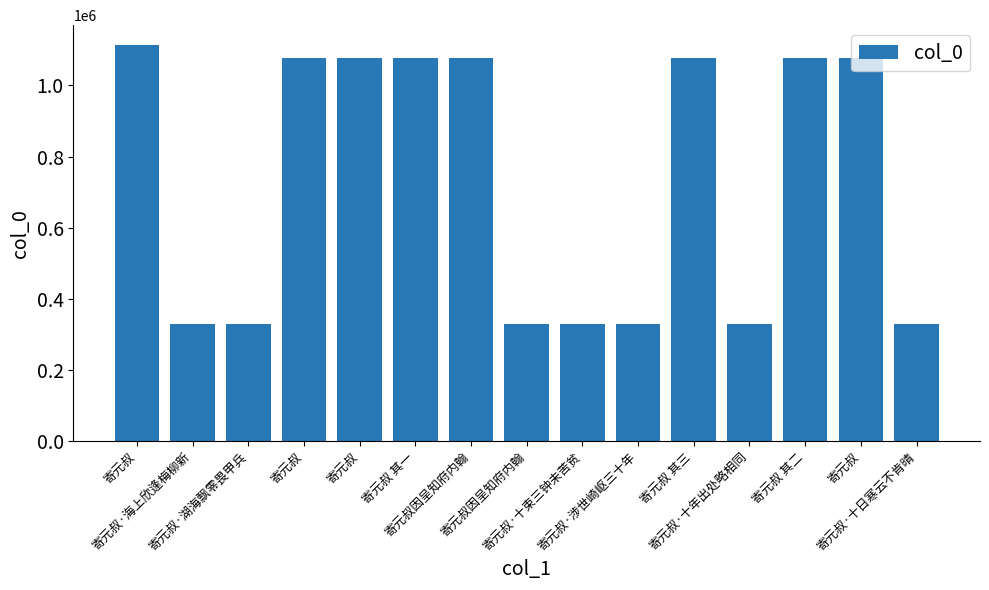

How many bars are there in total?

15